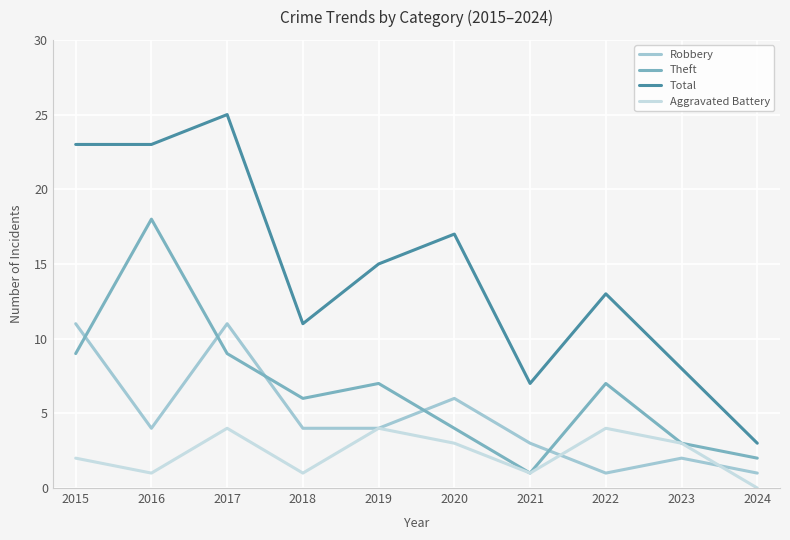

The Aggravated Battery series shows 5 at 2023. True or false?

False